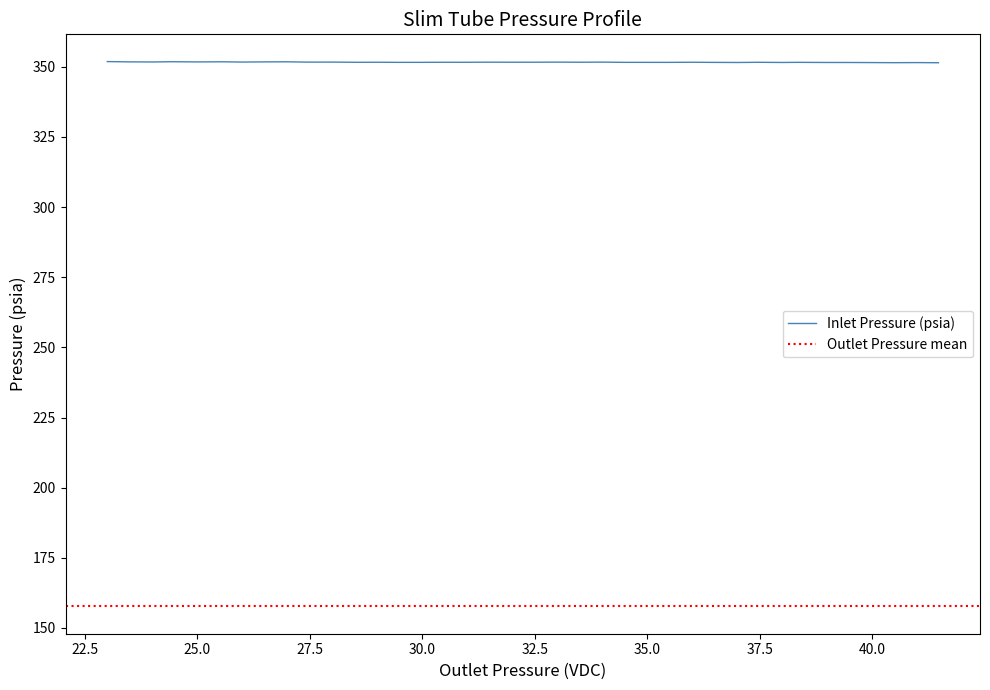

What is the value of the 6th point from the left?

351.8